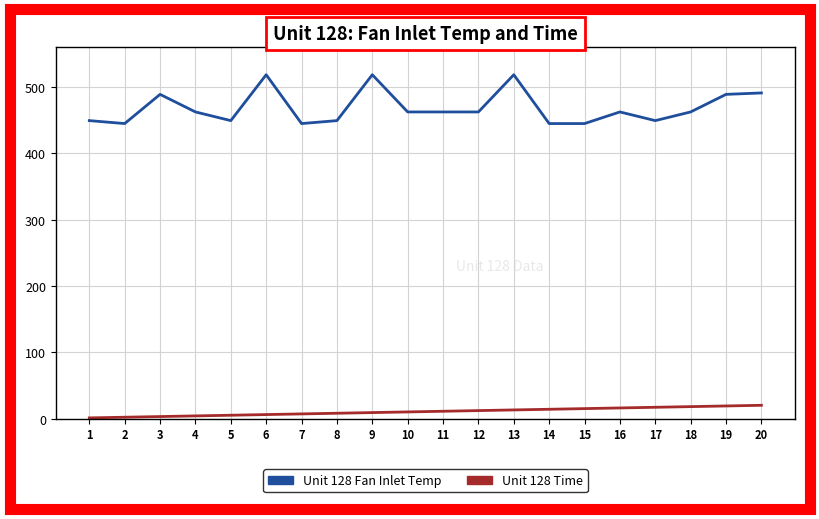

True or false: Unit 128 Time has a value of 12.0 at 12.

True